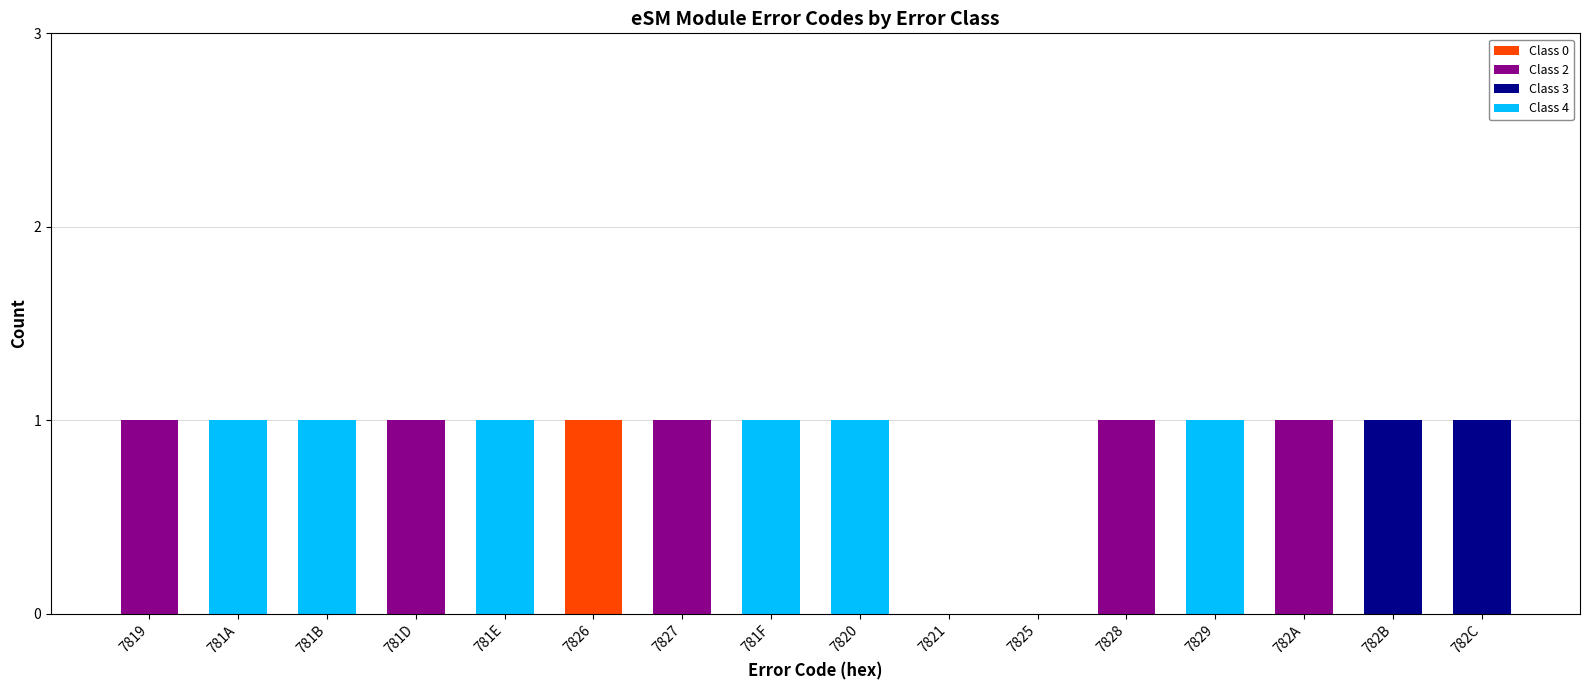

The Class 0 series shows -1 at 7819. True or false?

False